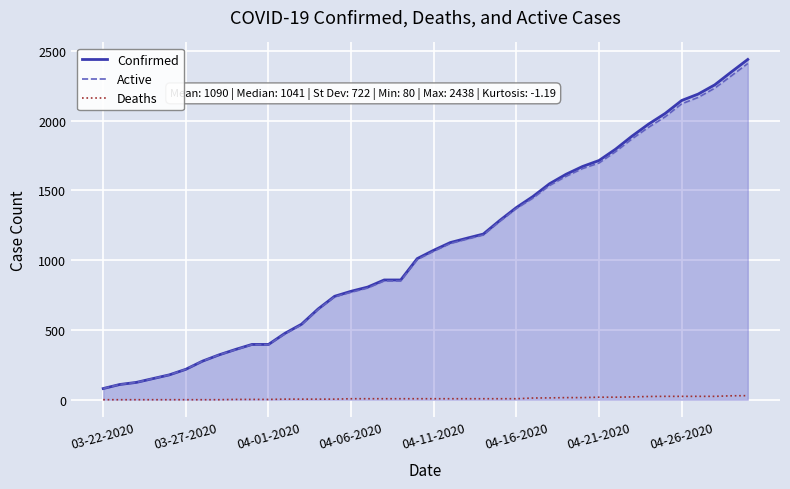

Which series has the widest spread of values?

Confirmed